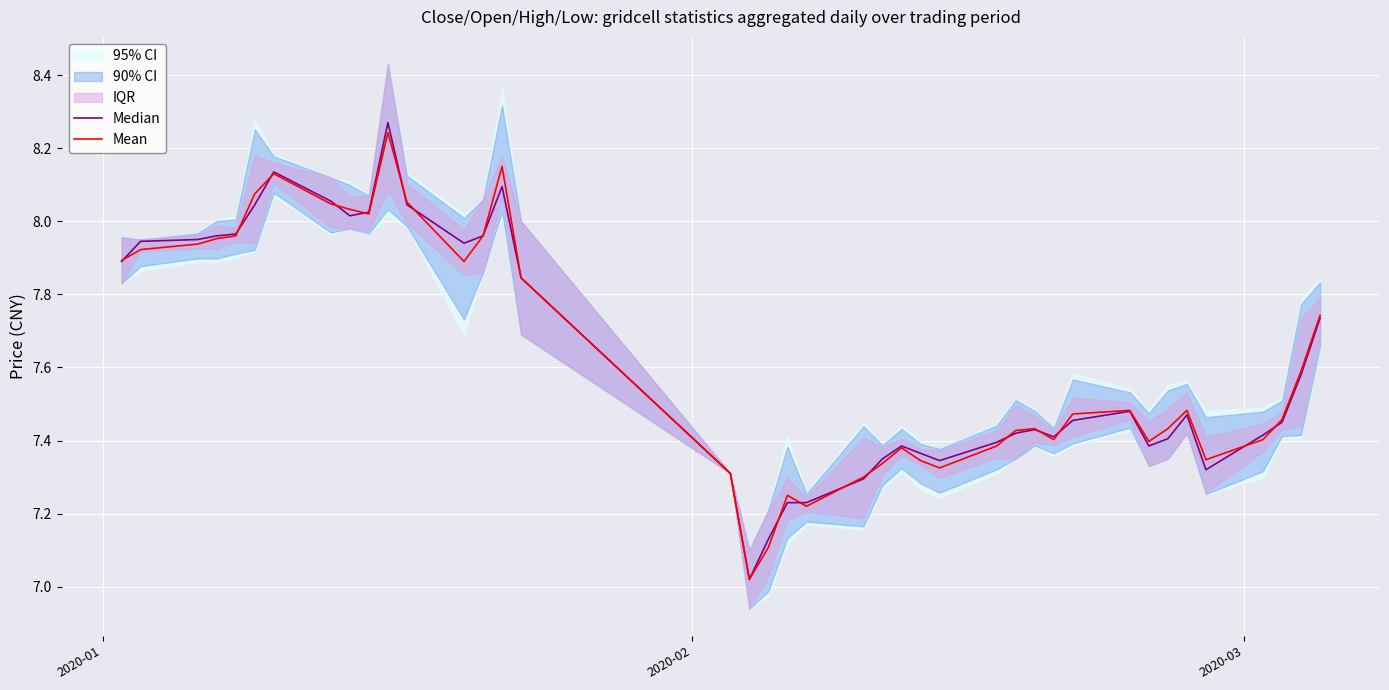

What is the maximum value shown in the chart?

8.3